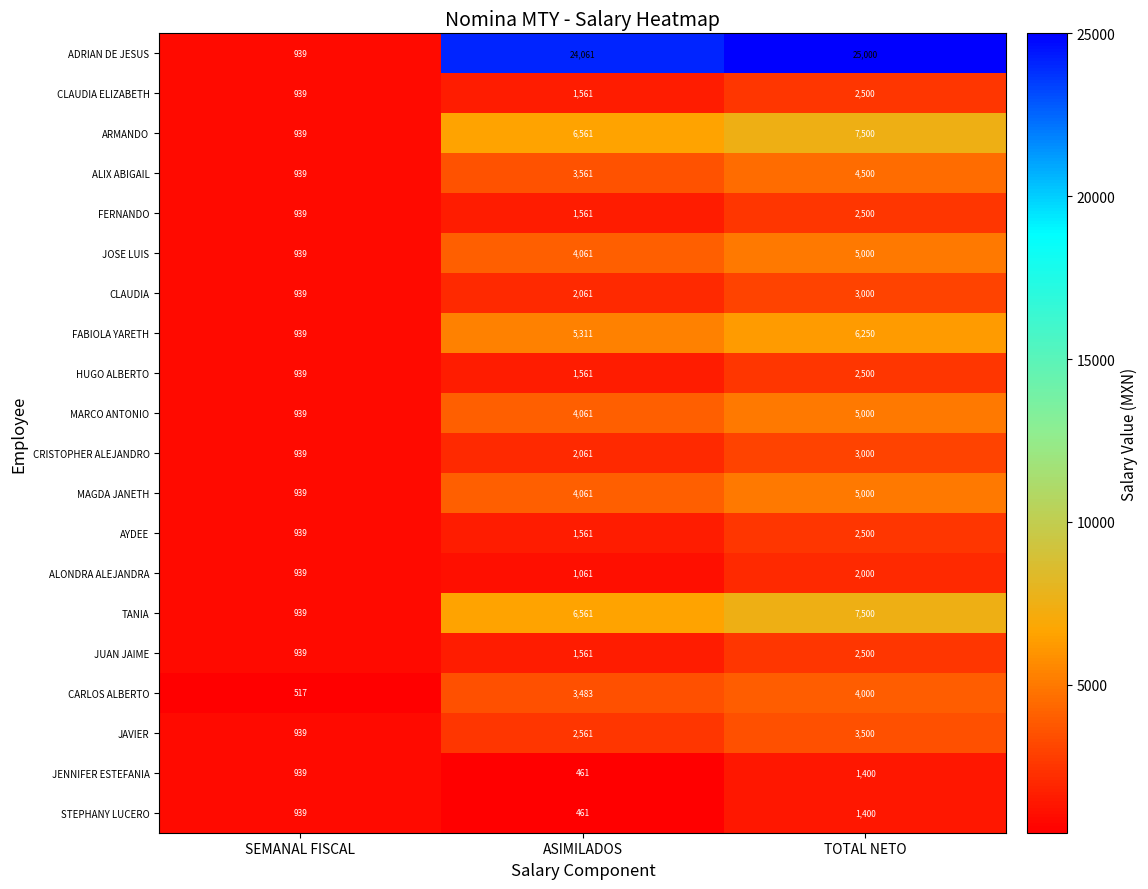

How many data points does each series have?

3